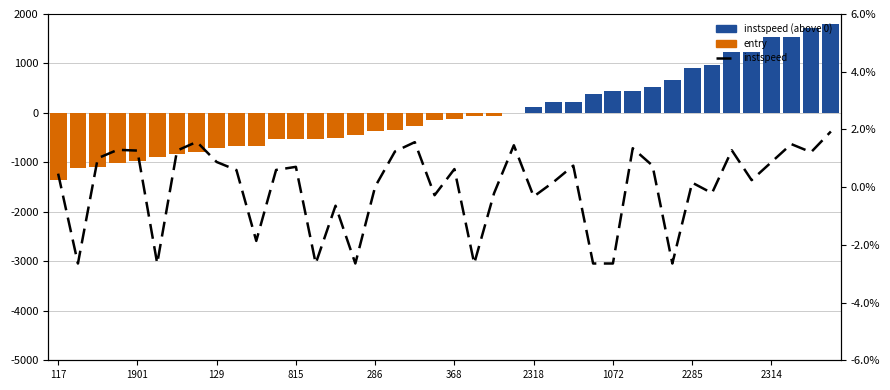

How many negative values are there?

14